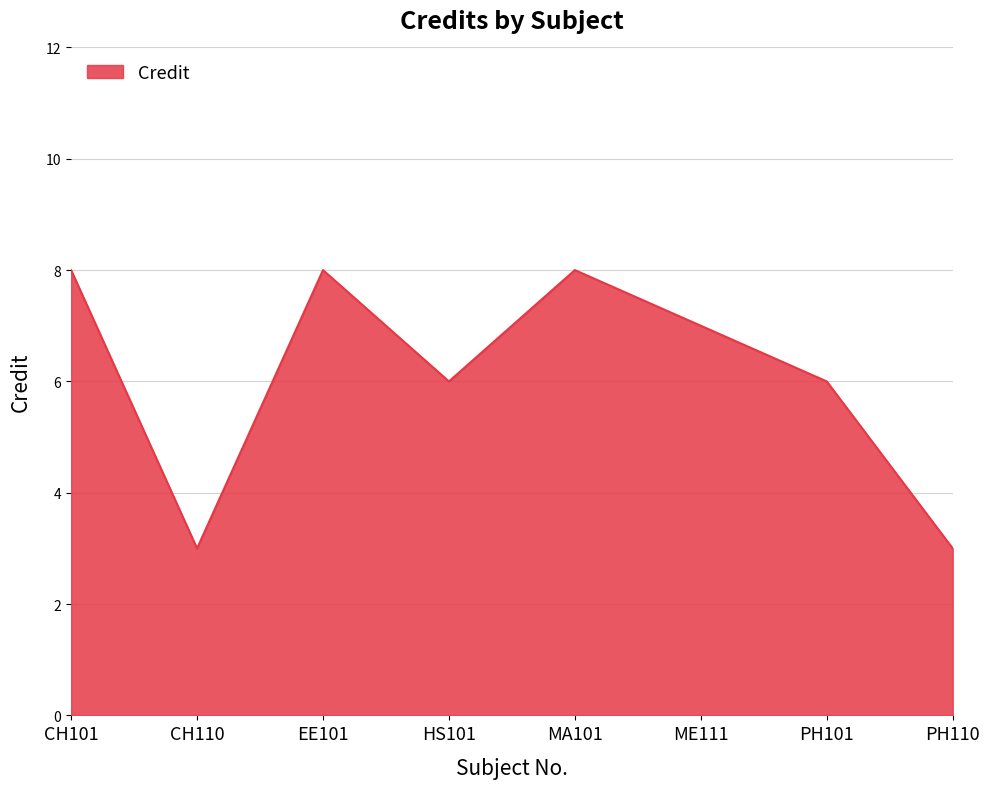

What position from the right is CH110?

7